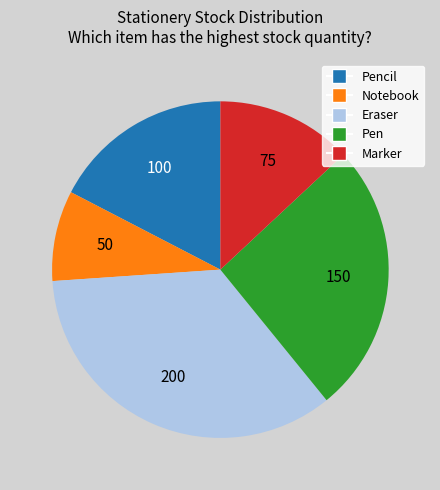

How many slices are in this pie chart?

5